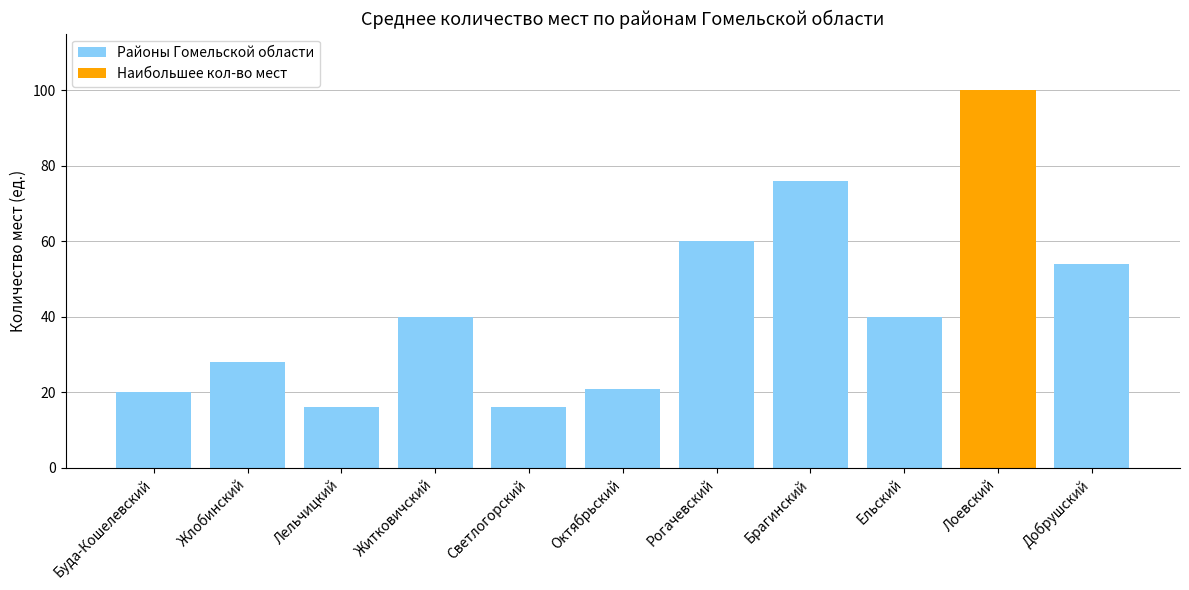

What value does the data have at Светлогорский?

16